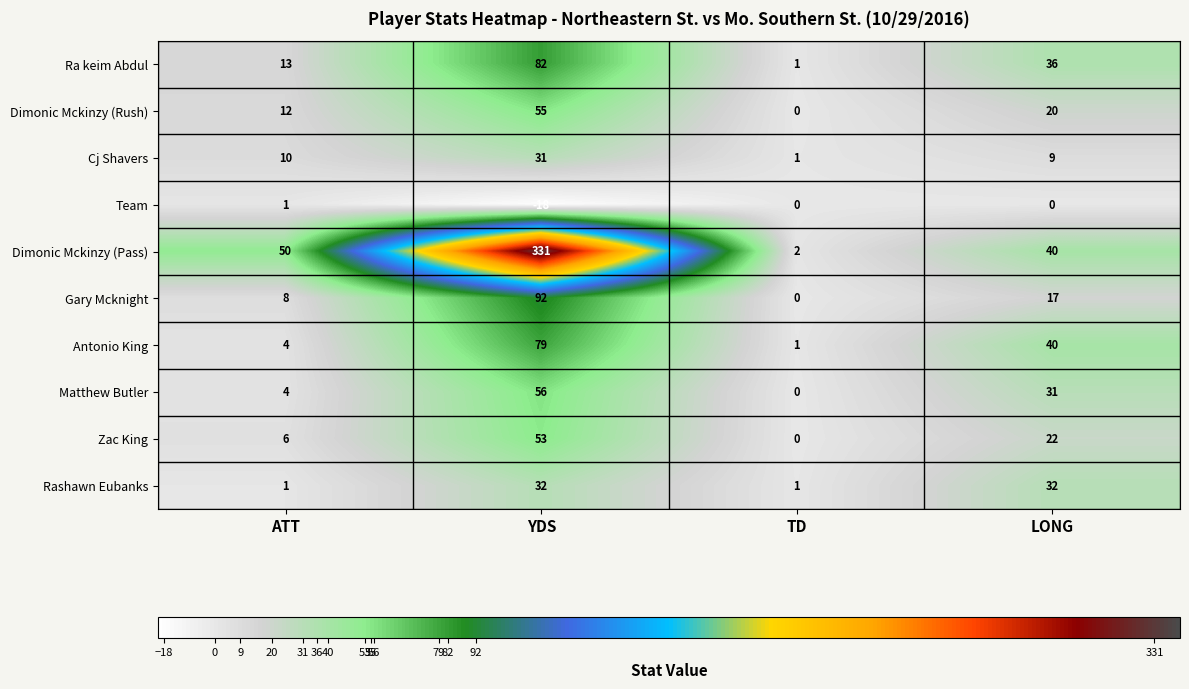

What is the smallest value displayed?

-18